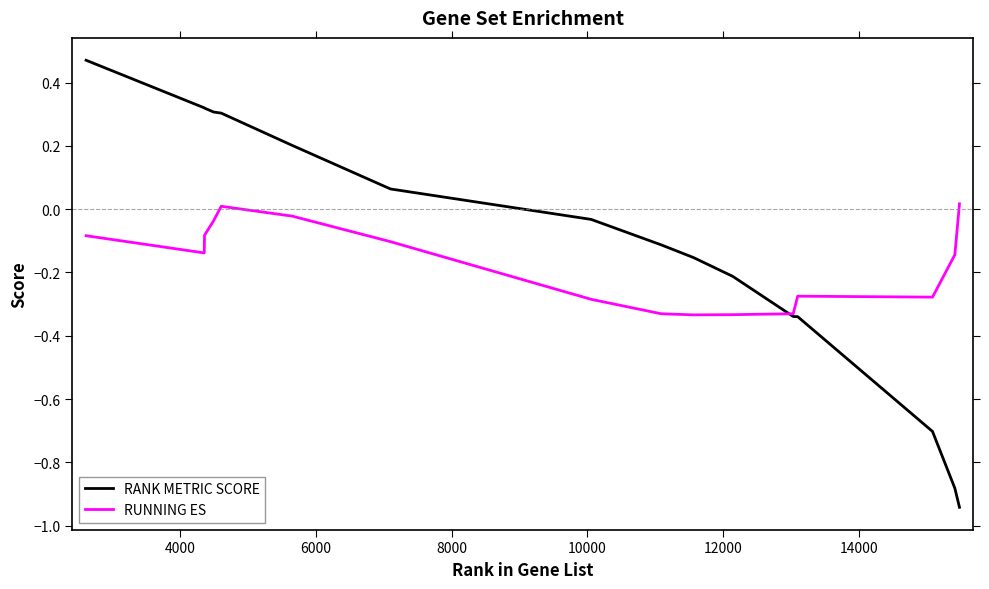

Which series has the widest spread of values?

RANK METRIC SCORE